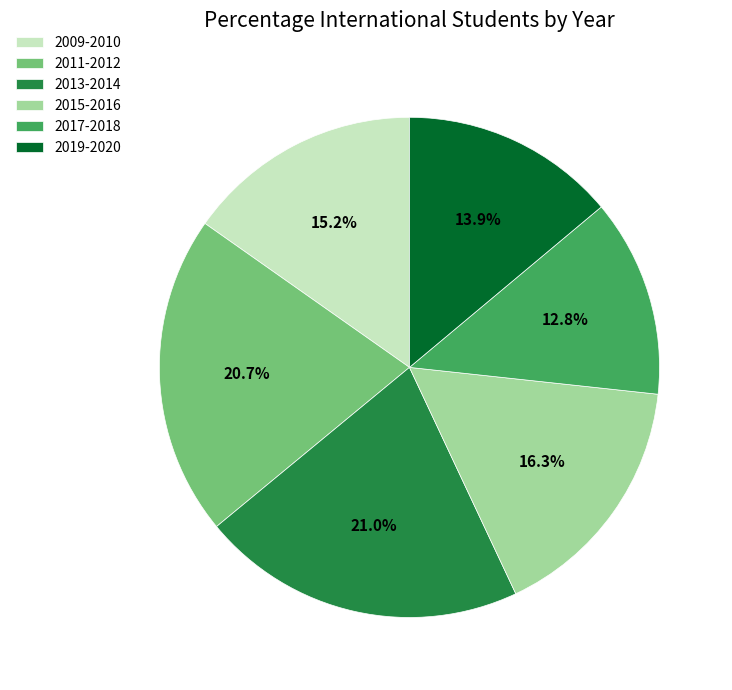

Between 2019-2020 and 2017-2018, which is larger?

2019-2020